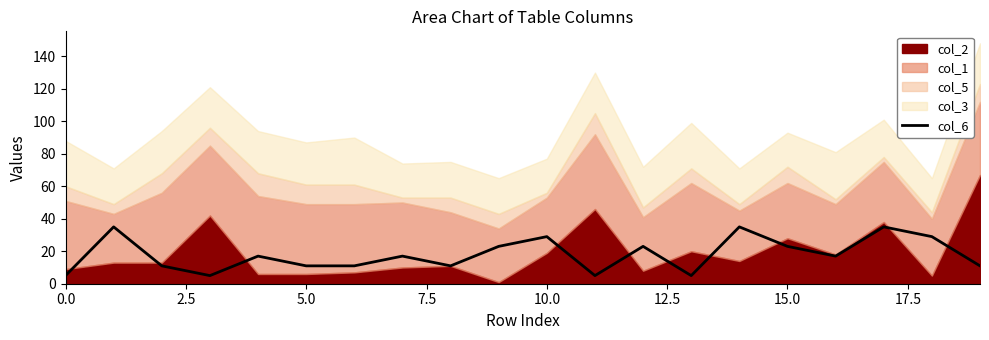

Is it true that col_6 equals 17 at 5.0?

False